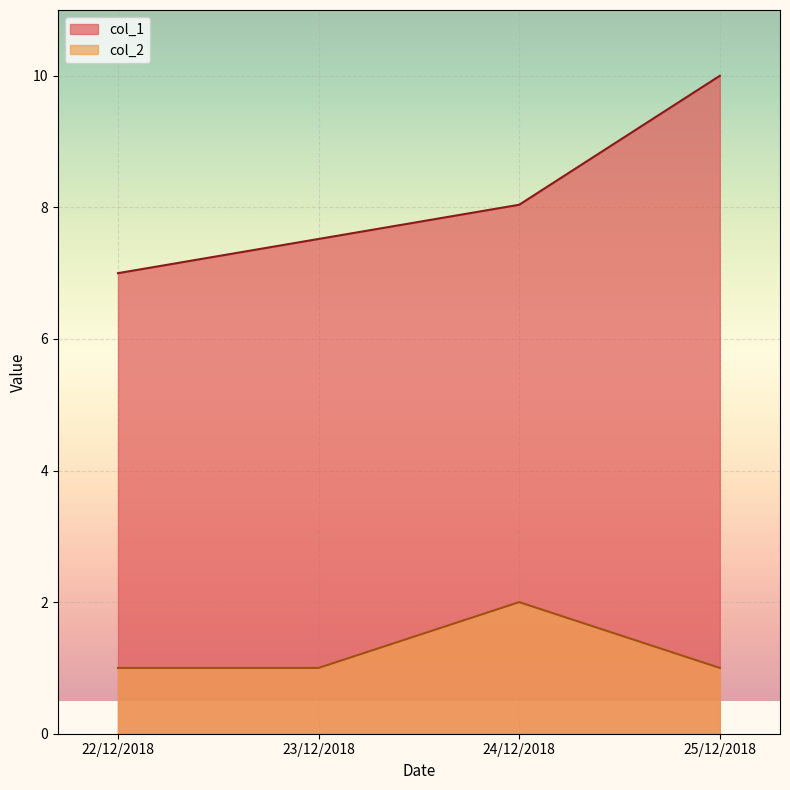

What is the label of the 2nd point from the left?

23/12/2018